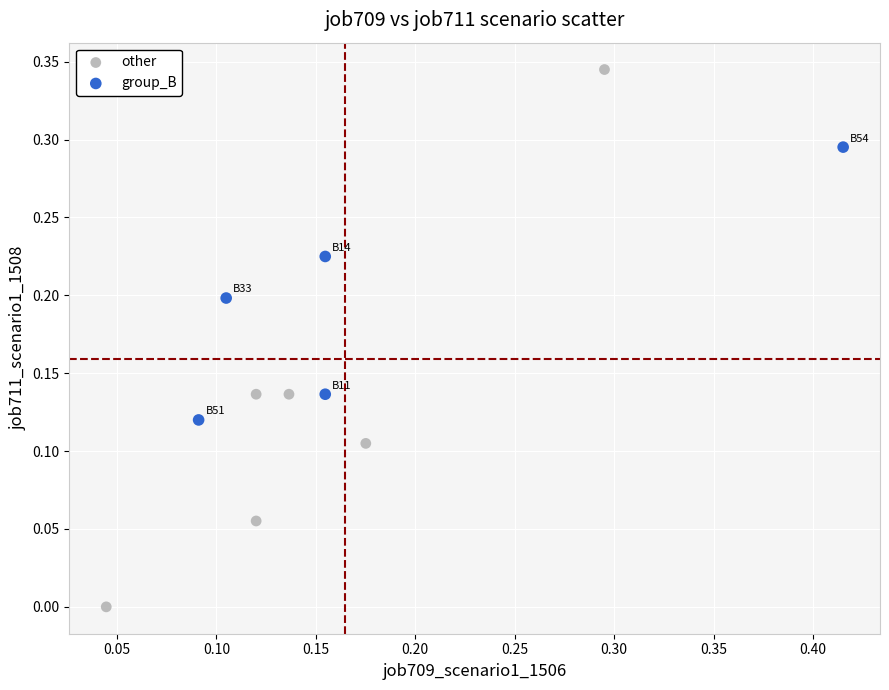

Which series reaches the maximum Y coordinate?

other